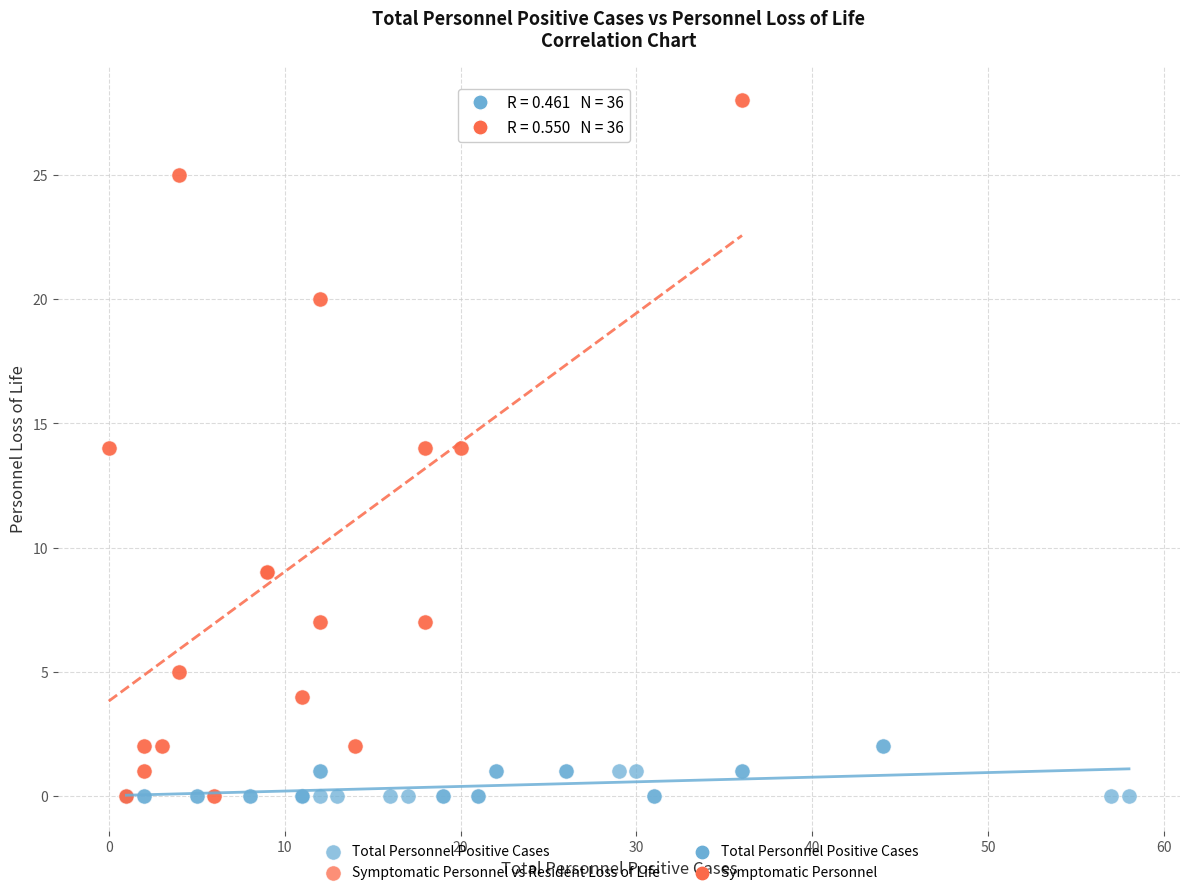

Which series has the largest Y range (max minus min)?

Symptomatic Personnel vs Resident Loss of Life